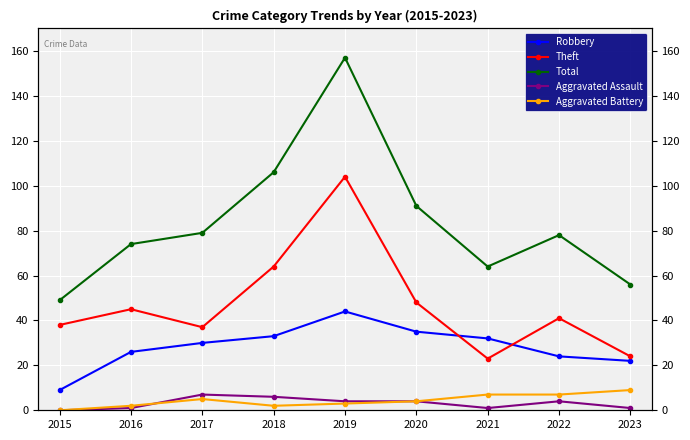

True or false: Total and Theft cross at least once.

False